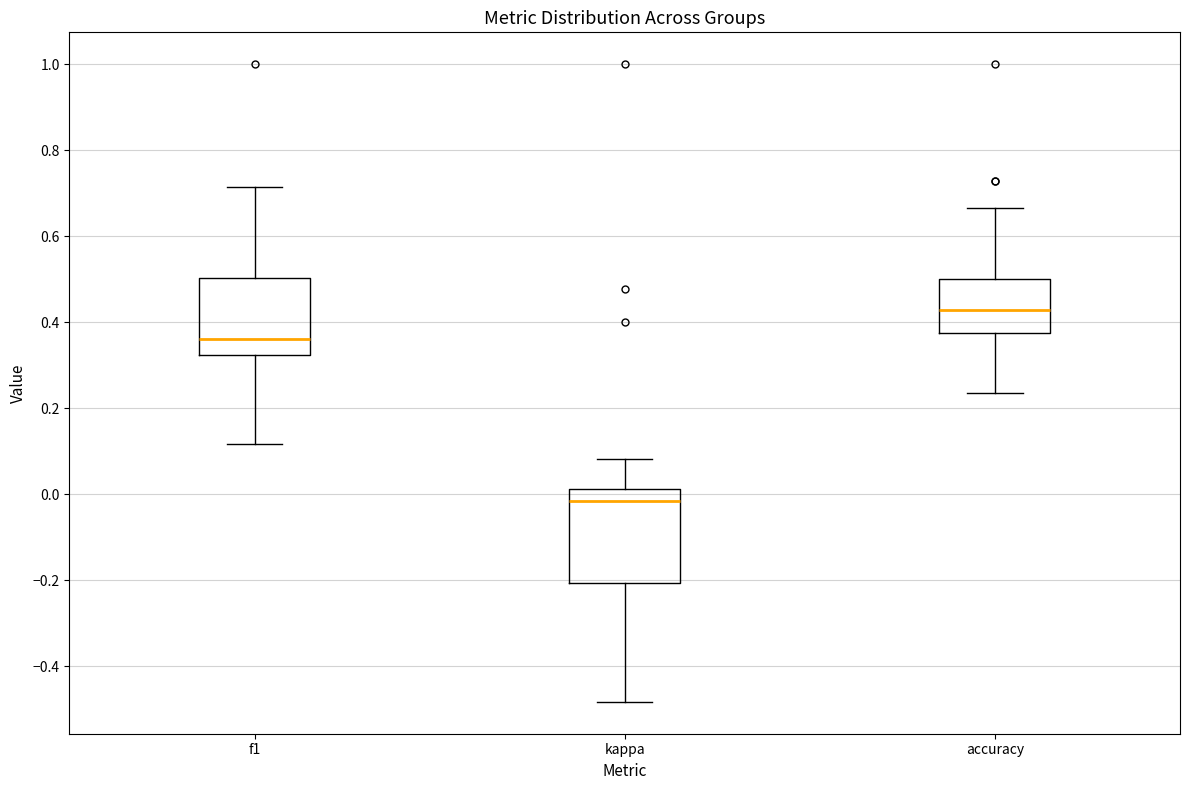

Which box is the tallest, from its lower edge to its upper edge?

kappa